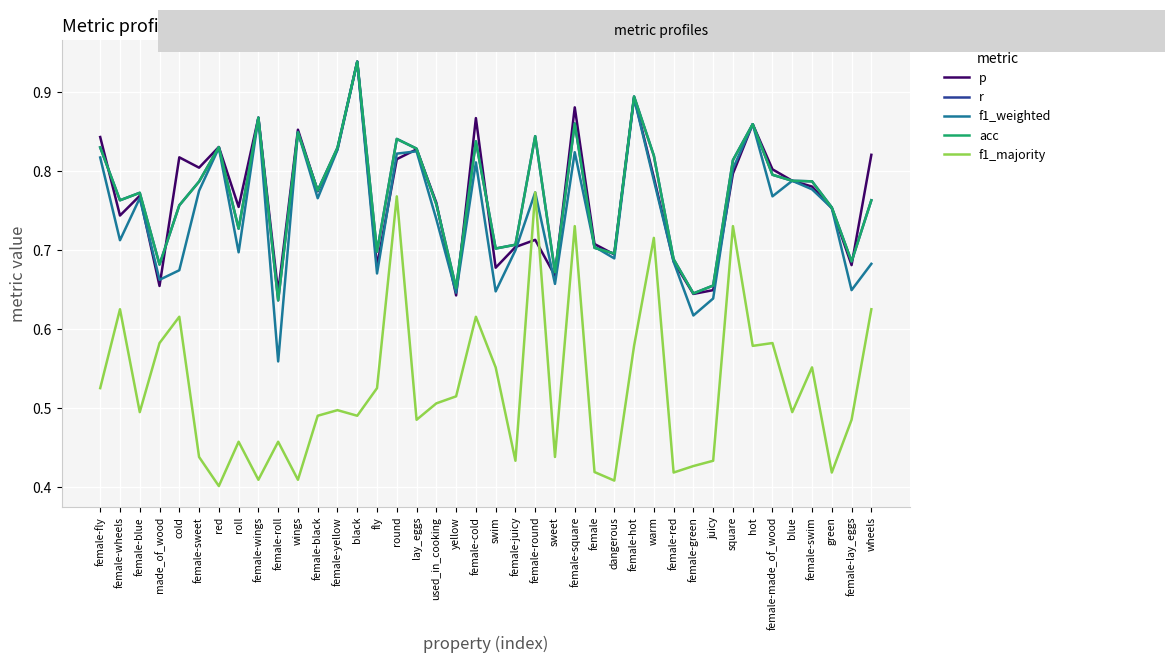

Is this an area chart (filled region under the line)?

No